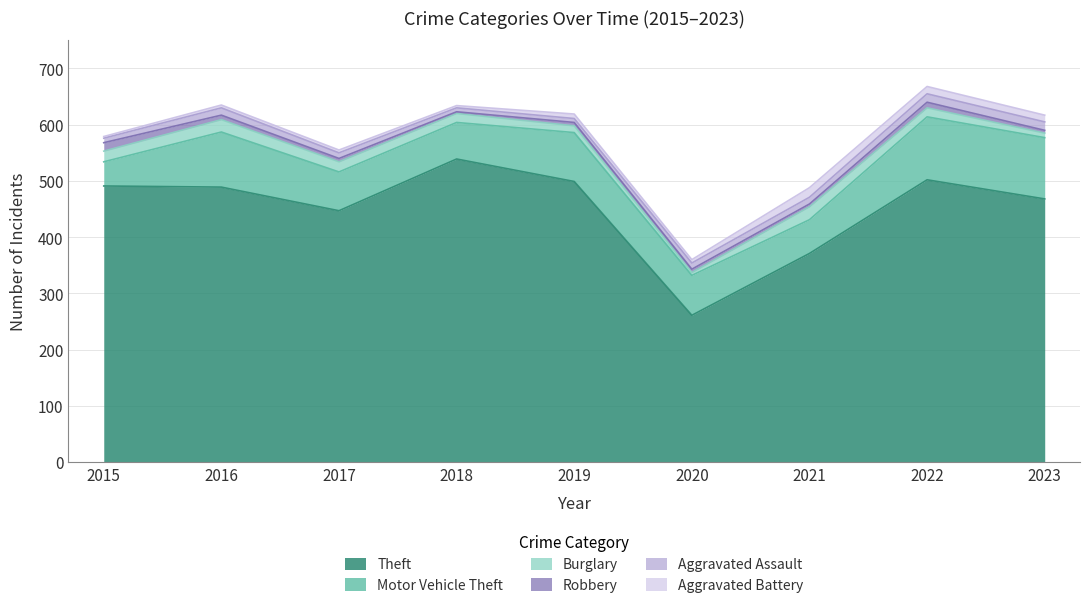

Which category has the highest value in the Robbery series?

2015